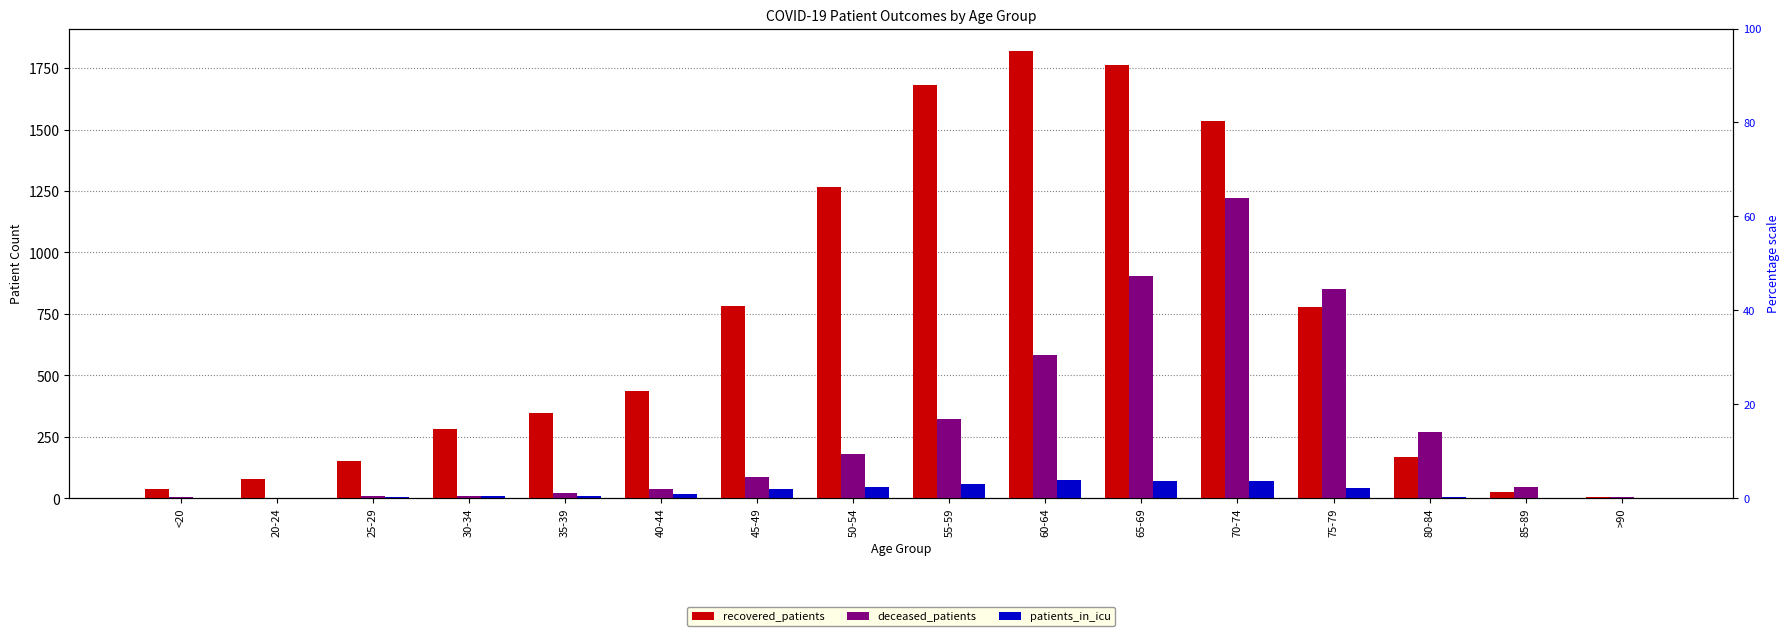

Is it true that patients_in_icu equals 11 at 30-34?

False